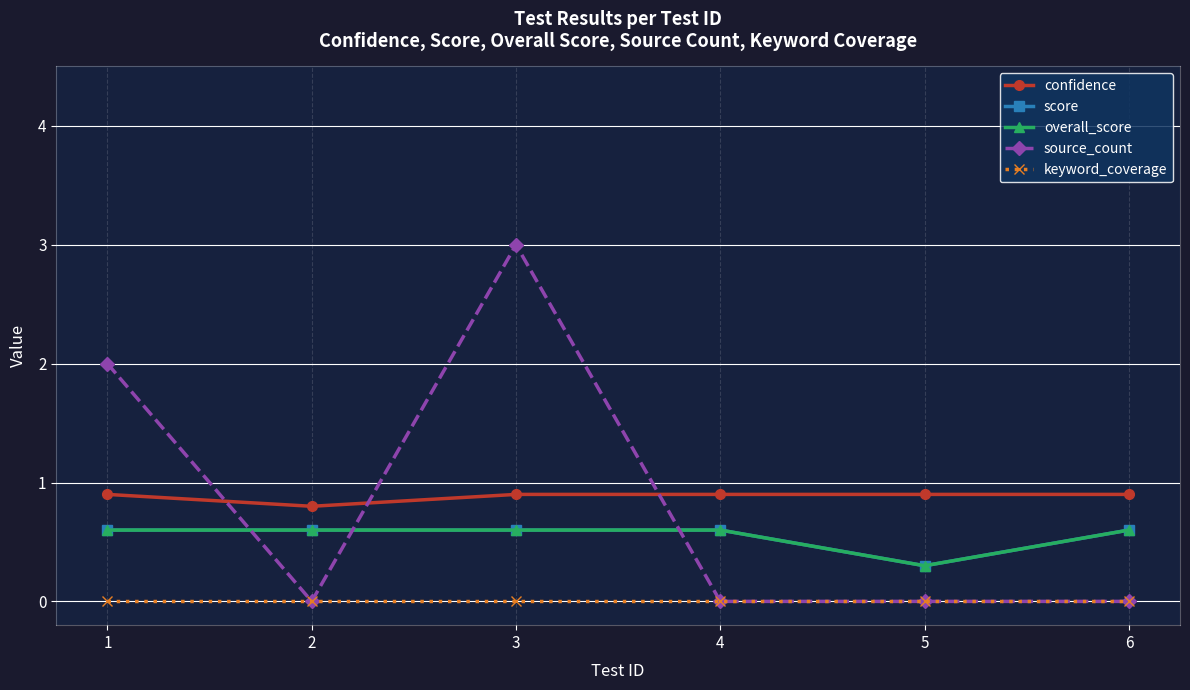

Does the chart have visible grid lines?

Yes